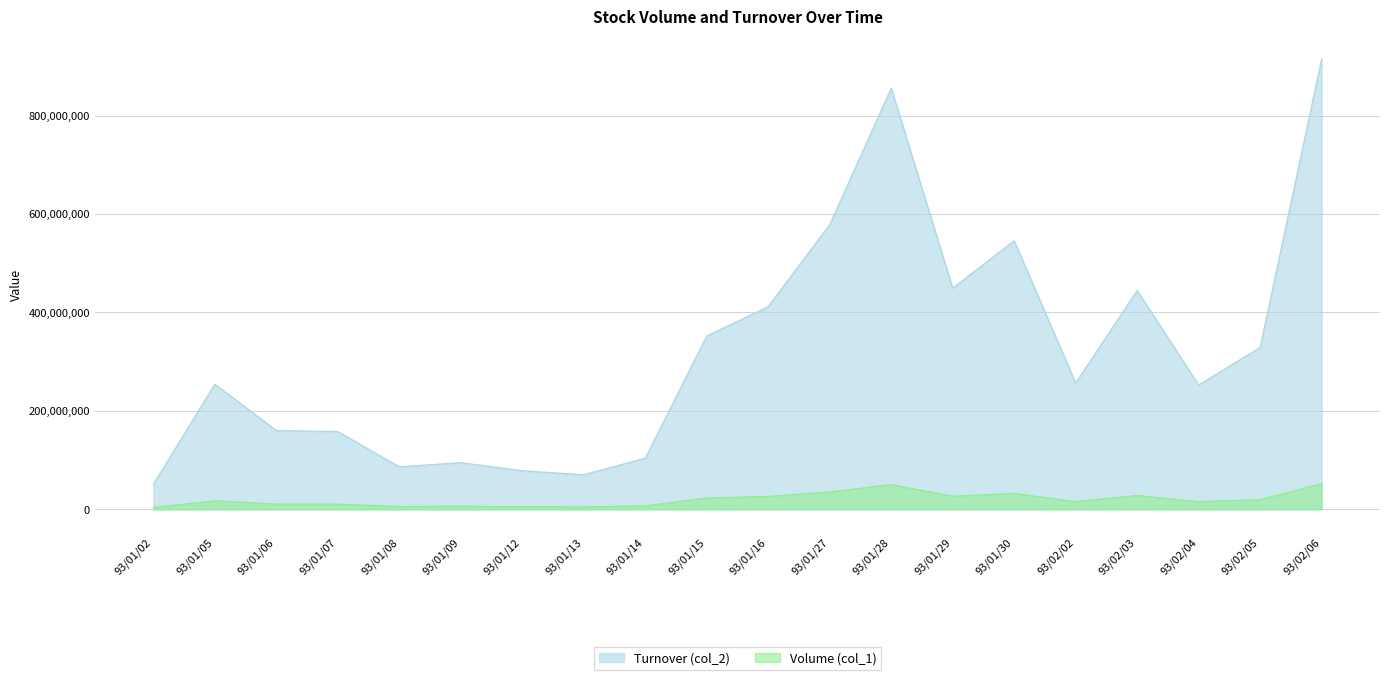

True or false: Turnover (col_2) has more than 2 points higher than both neighbors.

True